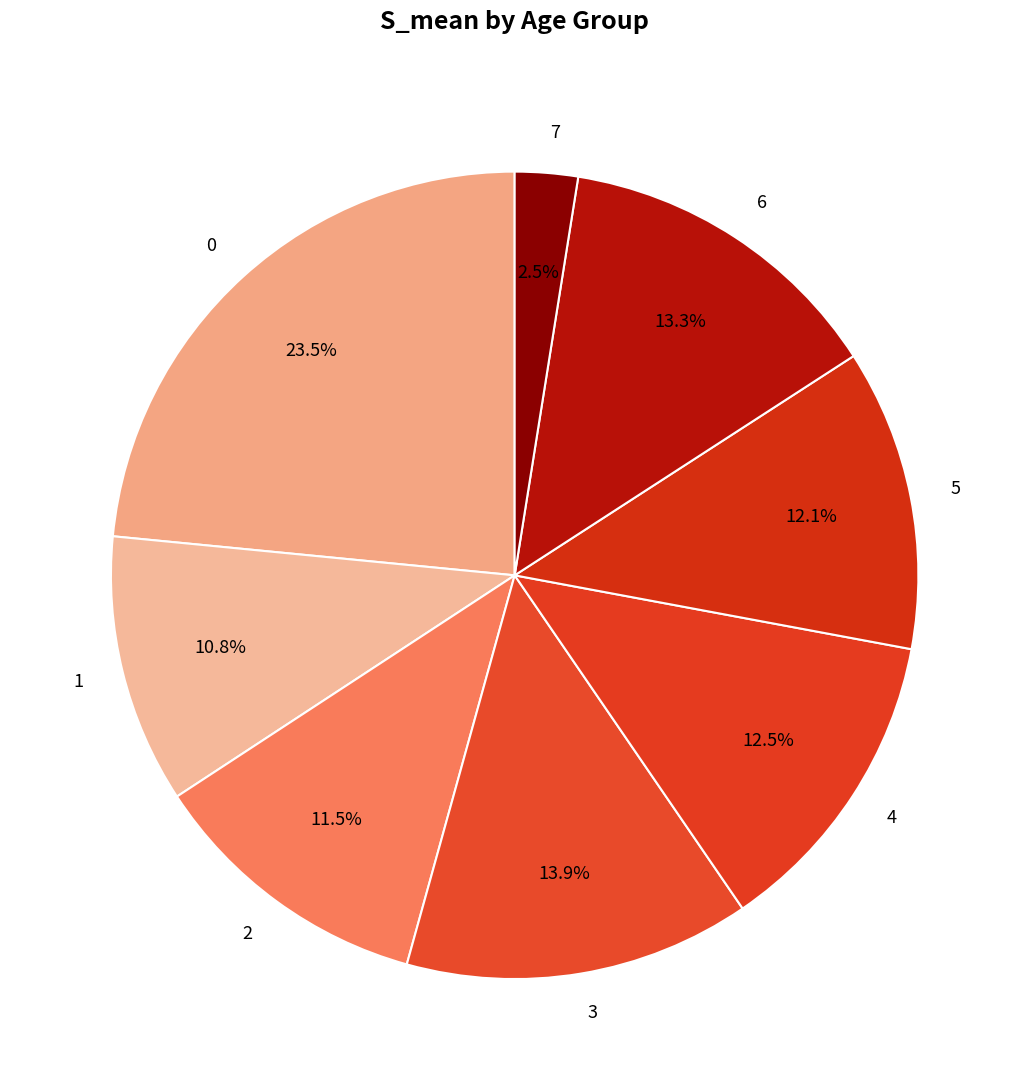

What percentage is the 5 slice, to the nearest percent?

12%